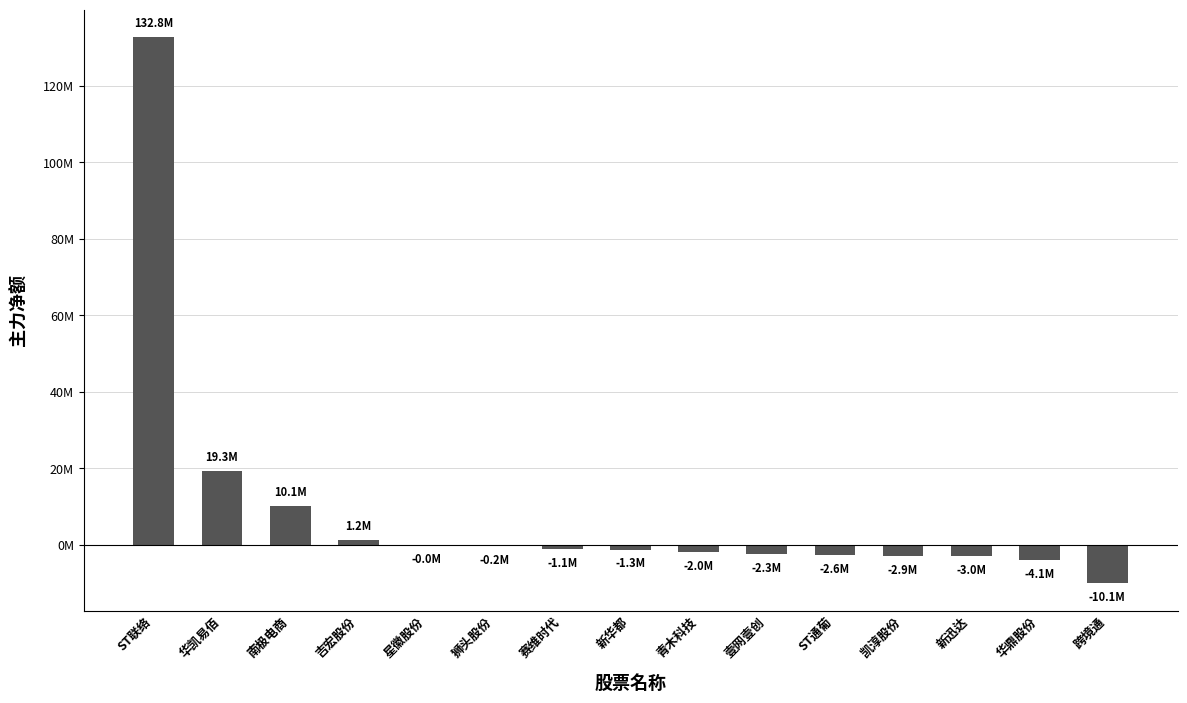

Where does the data first go above -1263699?

ST联络